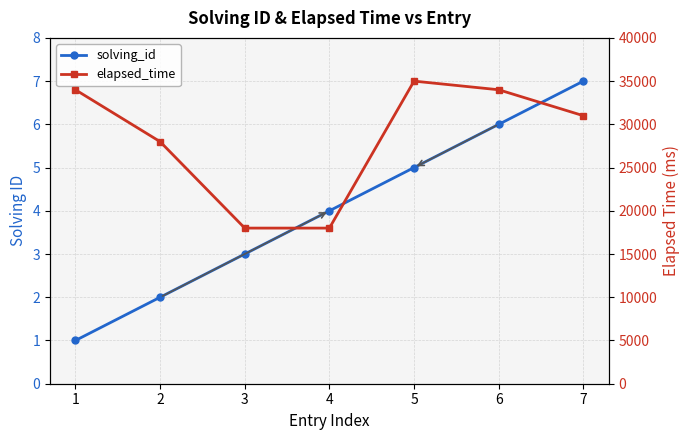

How many values in the elapsed_time series exceed 31000?

3